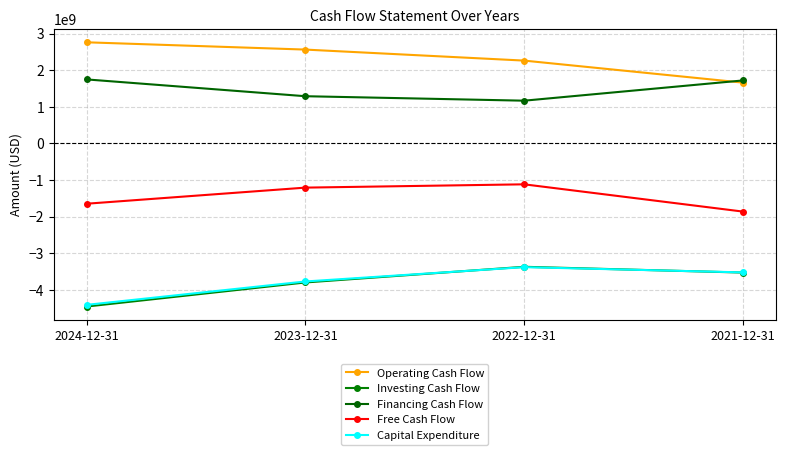

Reading left to right, transcribe all the data shown in this chart.

Operating Cash Flow: 2024-12-31=2763000000	2023-12-31=2564000000	2022-12-31=2263000000	2021-12-31=1661000000
Investing Cash Flow: 2024-12-31=-4456000000	2023-12-31=-3798000000	2022-12-31=-3370000000	2021-12-31=-3528000000
Financing Cash Flow: 2024-12-31=1749000000	2023-12-31=1290000000	2022-12-31=1168000000	2021-12-31=1721000000
Free Cash Flow: 2024-12-31=-1647000000	2023-12-31=-1207000000	2022-12-31=-1117000000	2021-12-31=-1862000000
Capital Expenditure: 2024-12-31=-4410000000	2023-12-31=-3771000000	2022-12-31=-3380000000	2021-12-31=-3523000000